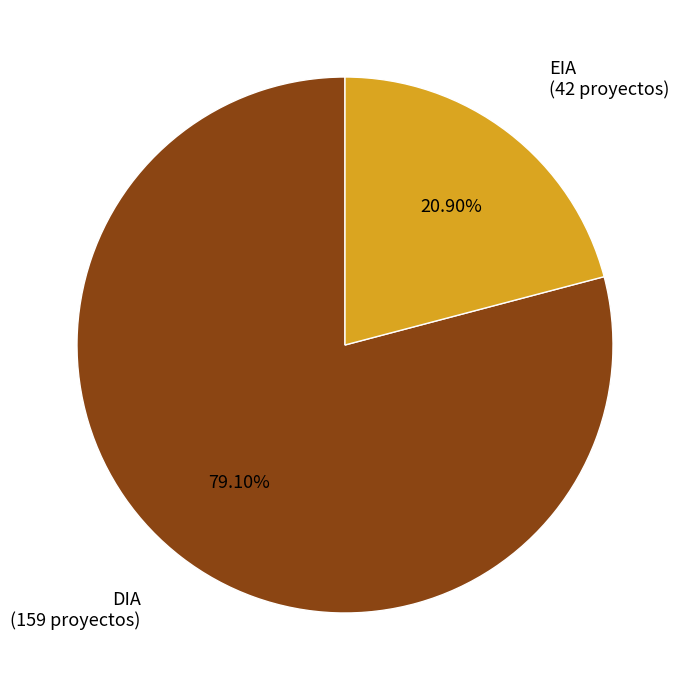

Which category accounts for the majority?

DIA